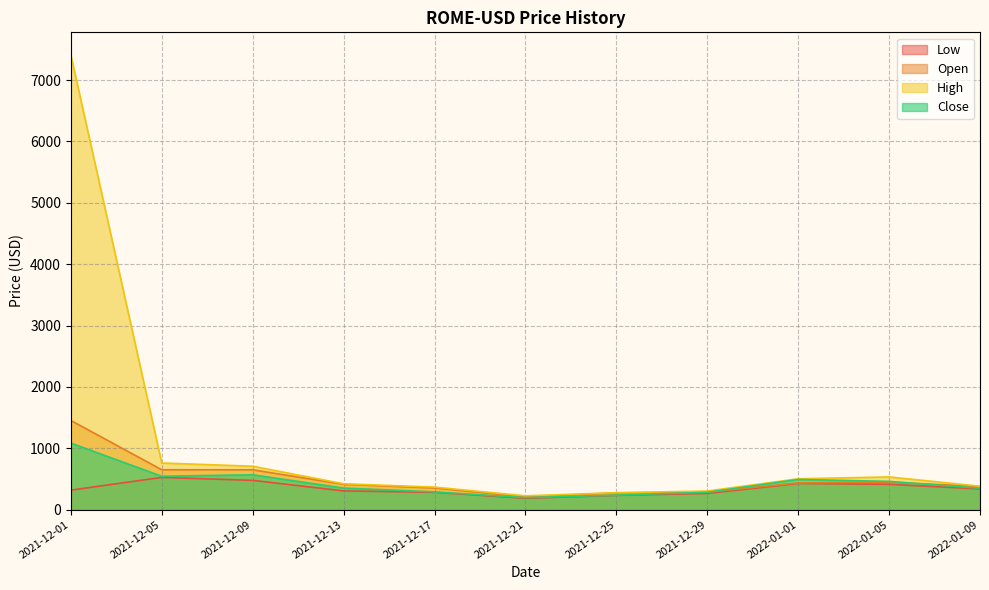

Reading left to right, list all the values displayed in this chart.

Low: 317.6	525.2	477.0	305.0	282.1	184.8	232.9	263.7	426.8	412.5	337.6
Open: 1452.6	649.5	649.3	412.6	353.1	207.5	272.8	283.5	435.5	448.4	375.8
High: 7407.1	759.6	707.2	421.0	366.7	224.6	276.0	302.9	502.7	532.8	381.0
Close: 1083.9	543.4	567.8	351.1	289.0	194.9	235.8	282.9	491.5	460.1	348.4